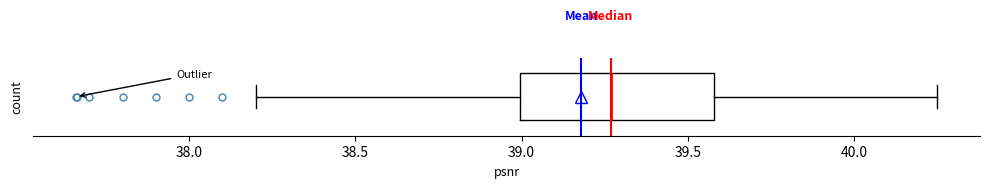

Transcribe this box plot: give where the median line is, the range the box spans, and where the two whiskers end, as read against the x-axis. The values are not printed on the chart, so give them approximately, as read against the axis.

median 39.25, box 39.00 to 39.60, whiskers 38.20 to 40.25